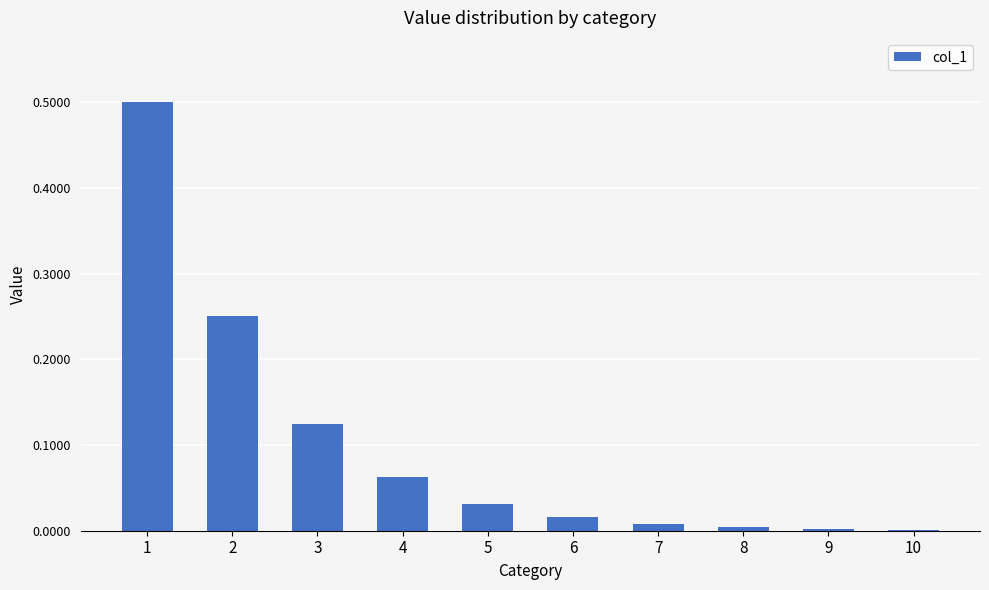

Are the bars horizontal?

No